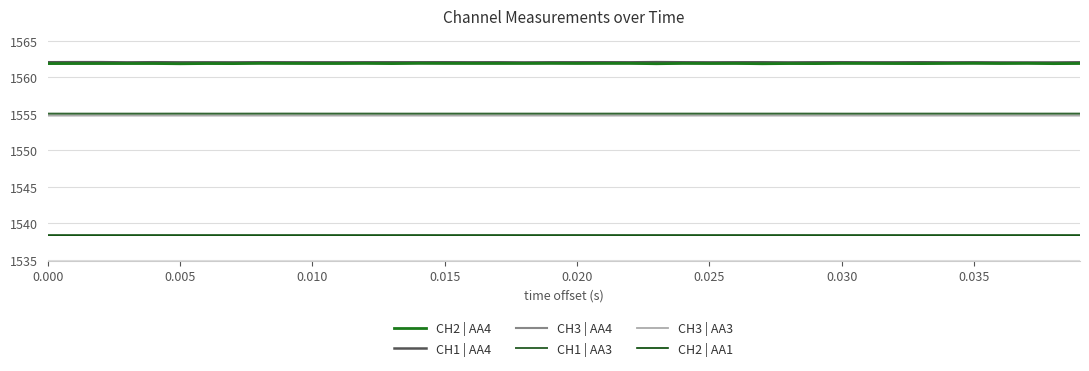

True or false: CH3 | AA3 and CH2 | AA4 intersect in this chart.

False